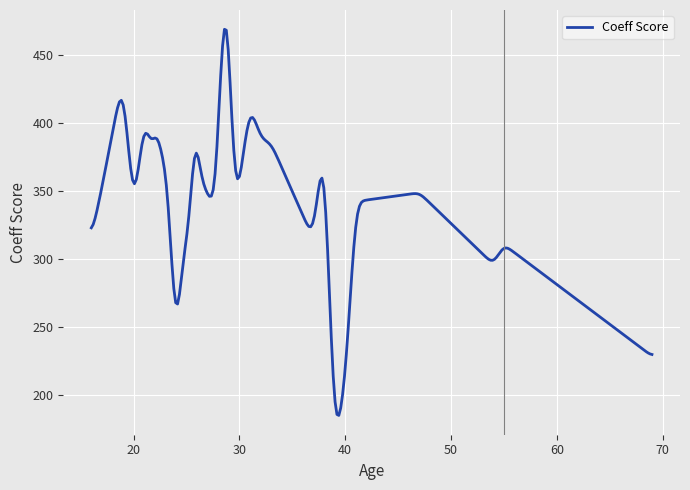

What is the maximum value shown in the chart?

469.1